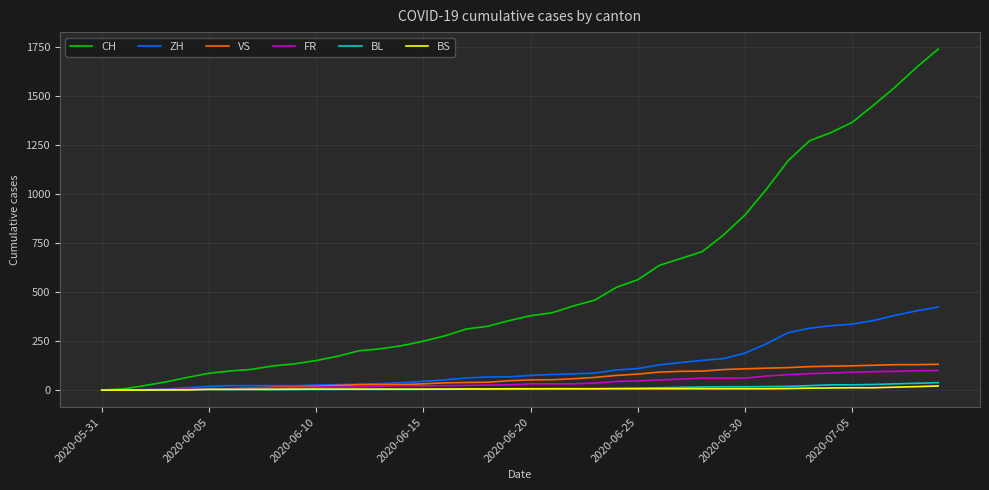

Which series has the largest range (max minus min)?

CH